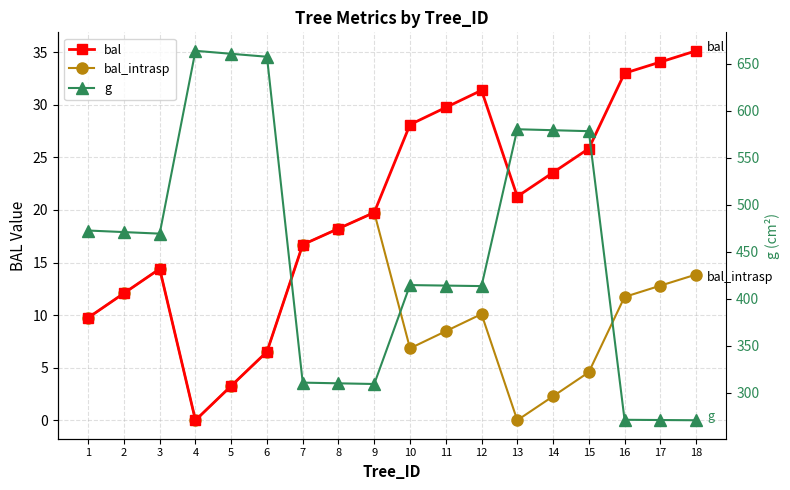

What is the average value of the g series?

451.0